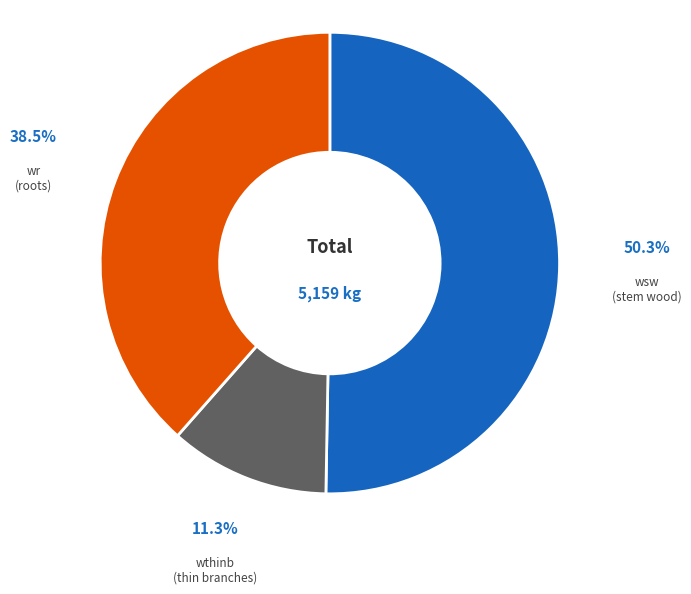

Does any single category account for the majority?

Yes